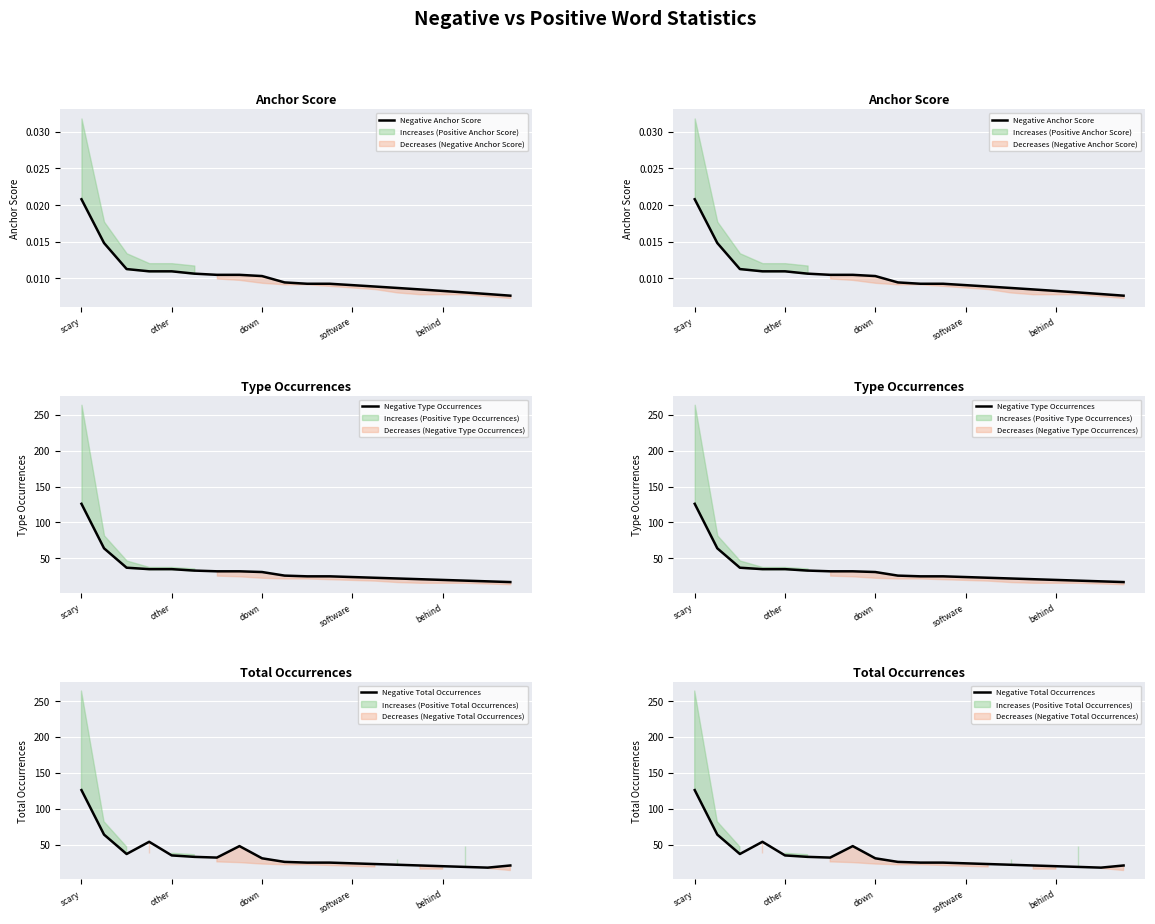

What are all the series names shown in the legend?

Negative Anchor Score, Negative Type Occurrences, Negative Total Occurrences